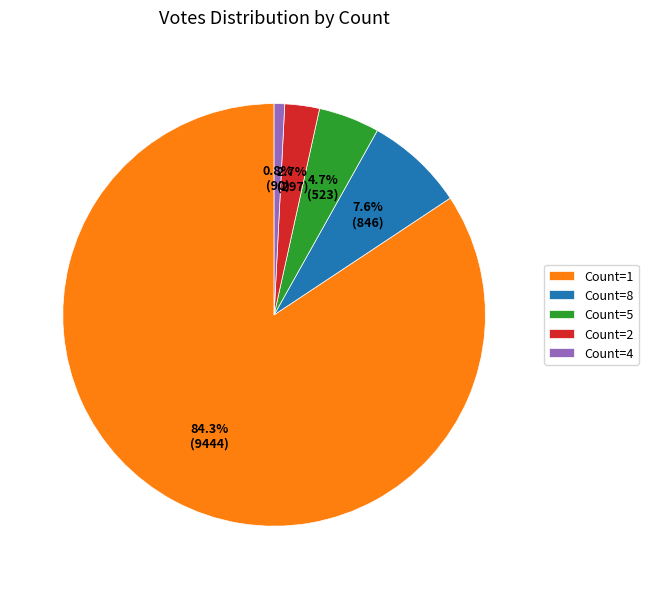

How many slices are in this pie chart?

5